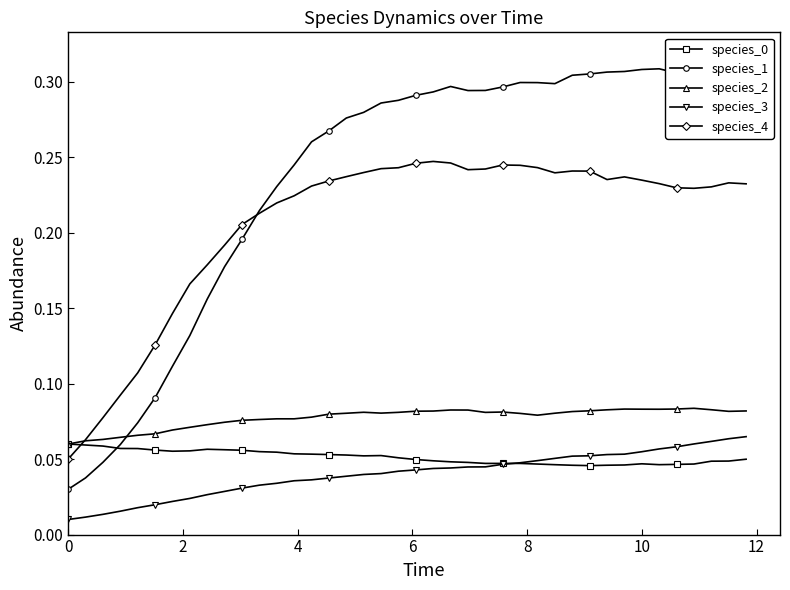

True or false: species_3 and species_4 intersect in this chart.

False